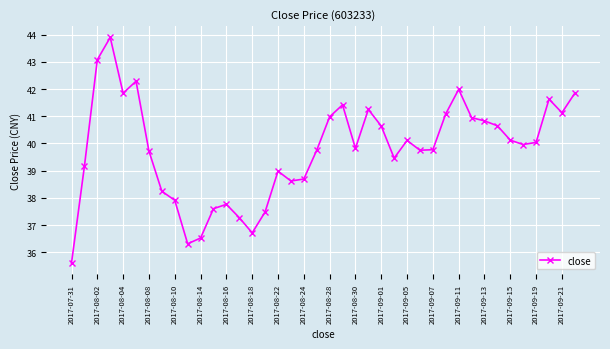

What is the minimum value shown in the chart?

35.6